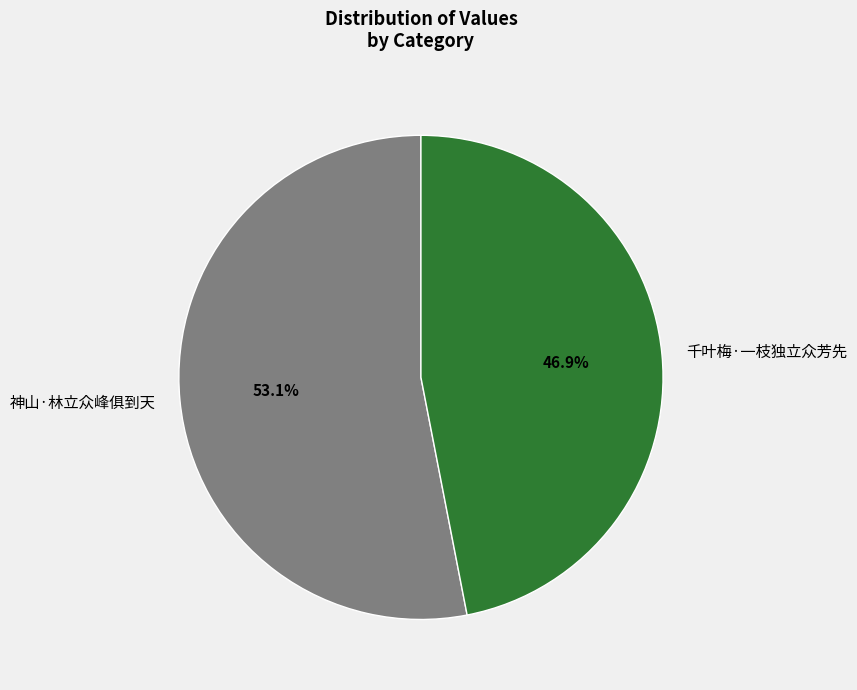

True or false: 神山·林立众峰俱到天 accounts for 65% of the total.

False